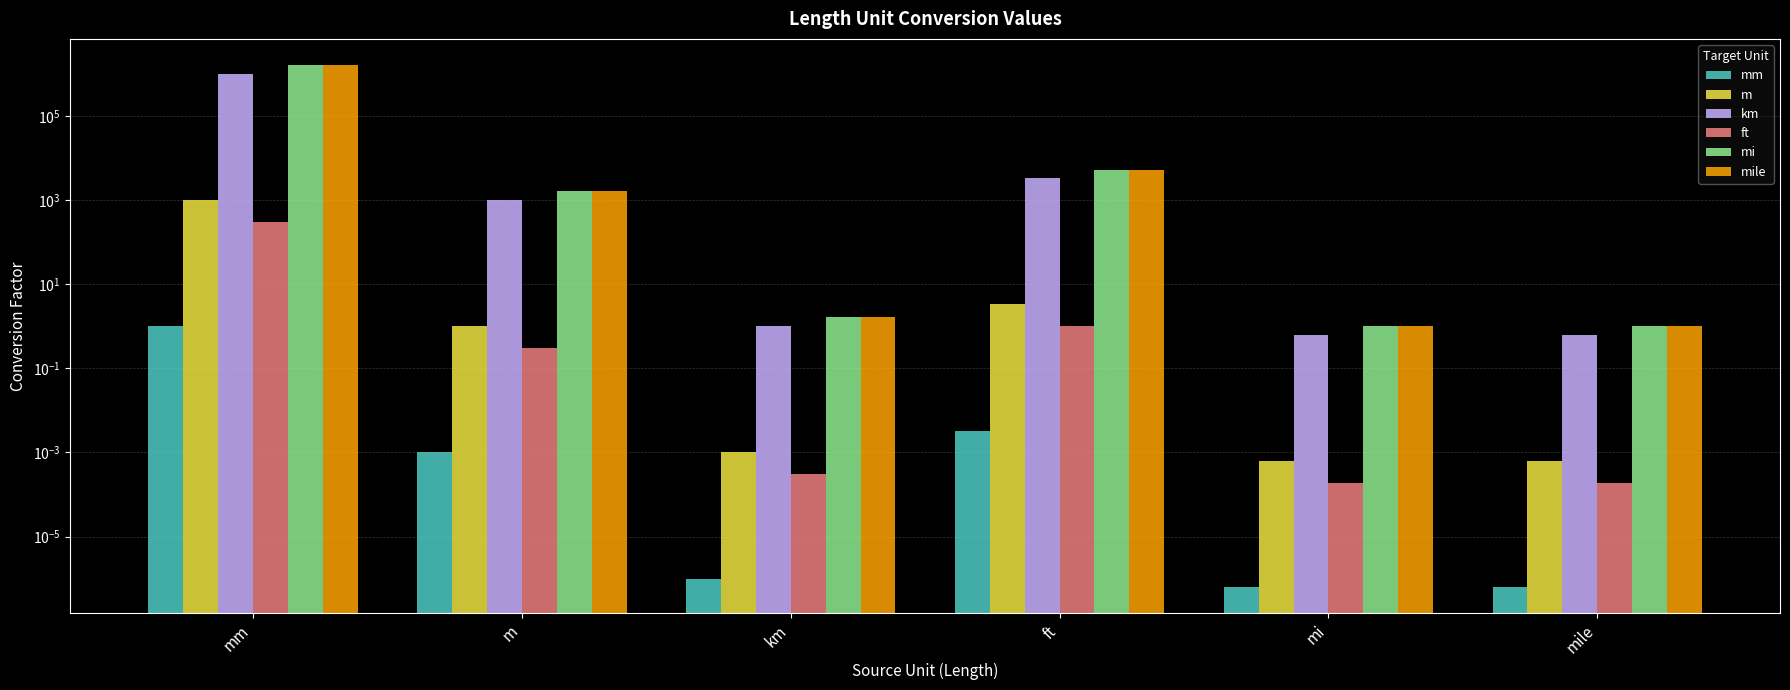

True or false: m has a value of 1000.0 at mm.

True